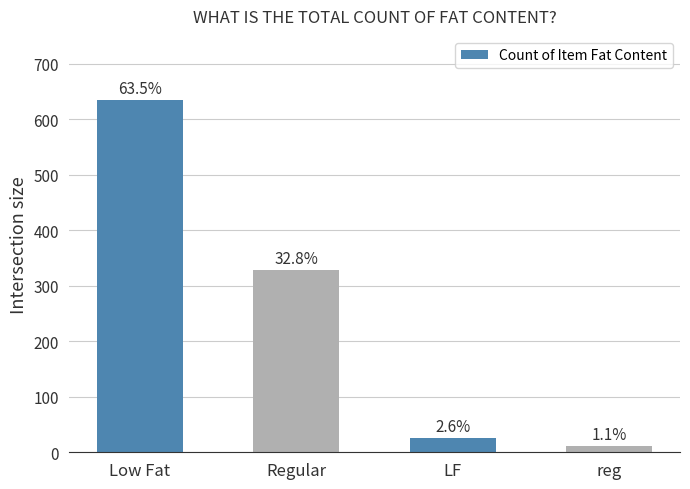

Reading left to right, extract all data points from this chart.

635	328	26	11